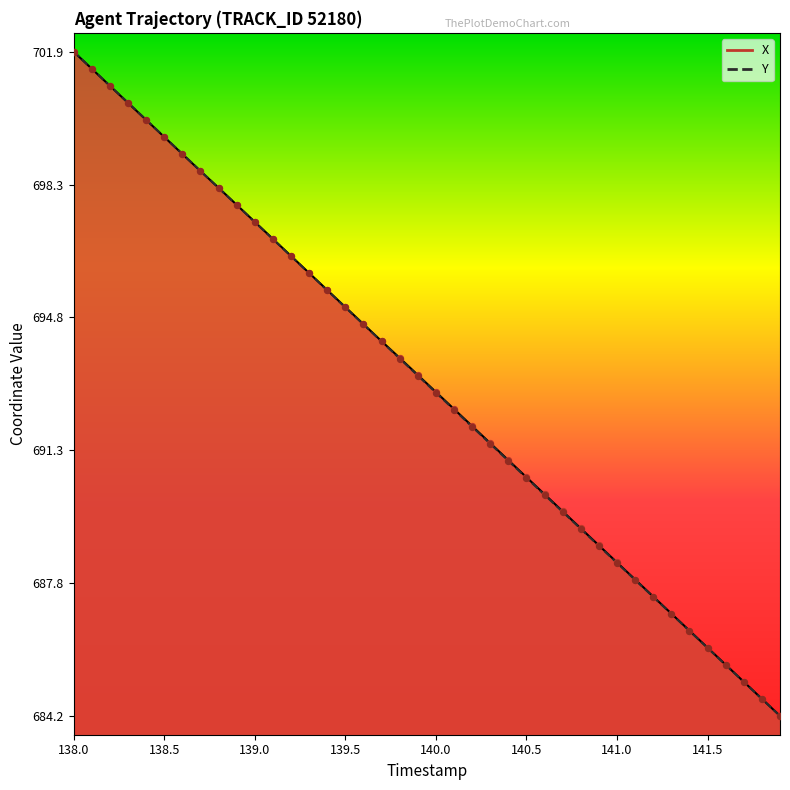

Which series contains the highest Y value?

X